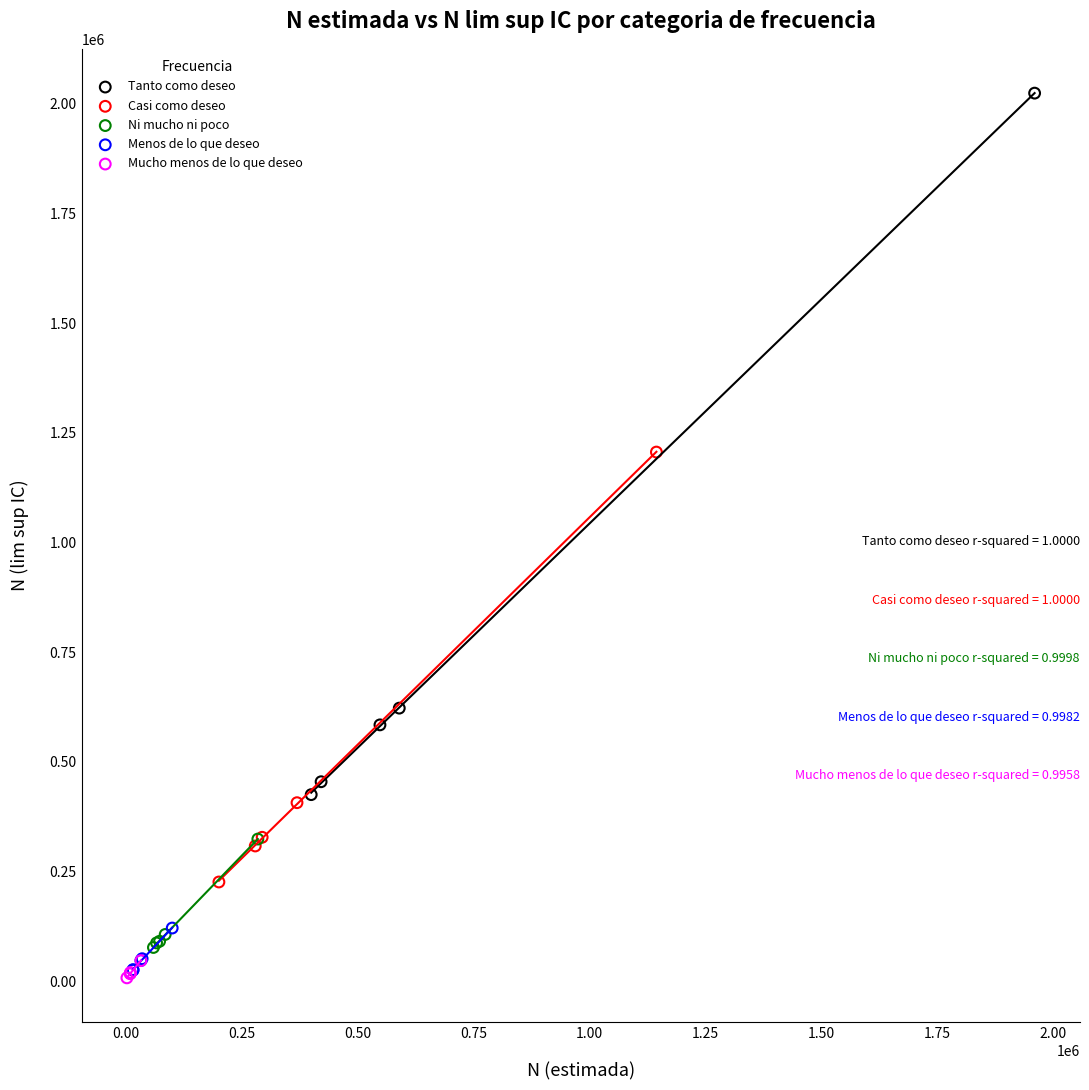

Which series contains the highest Y value?

Tanto como deseo